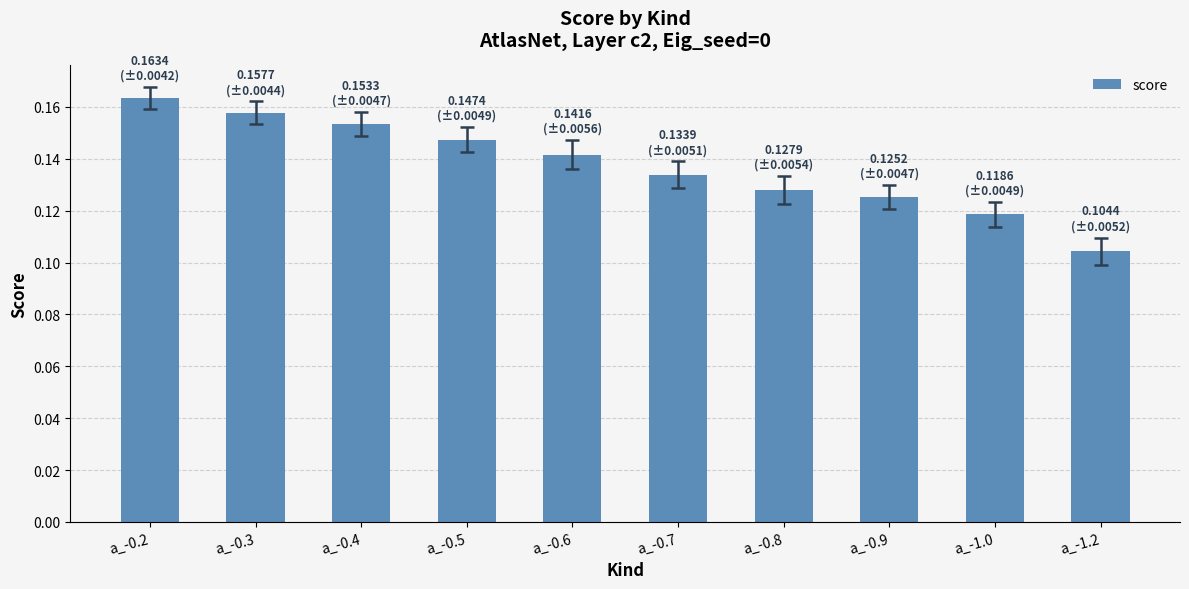

What is the label of the 9th bar from the right?

a_-0.3